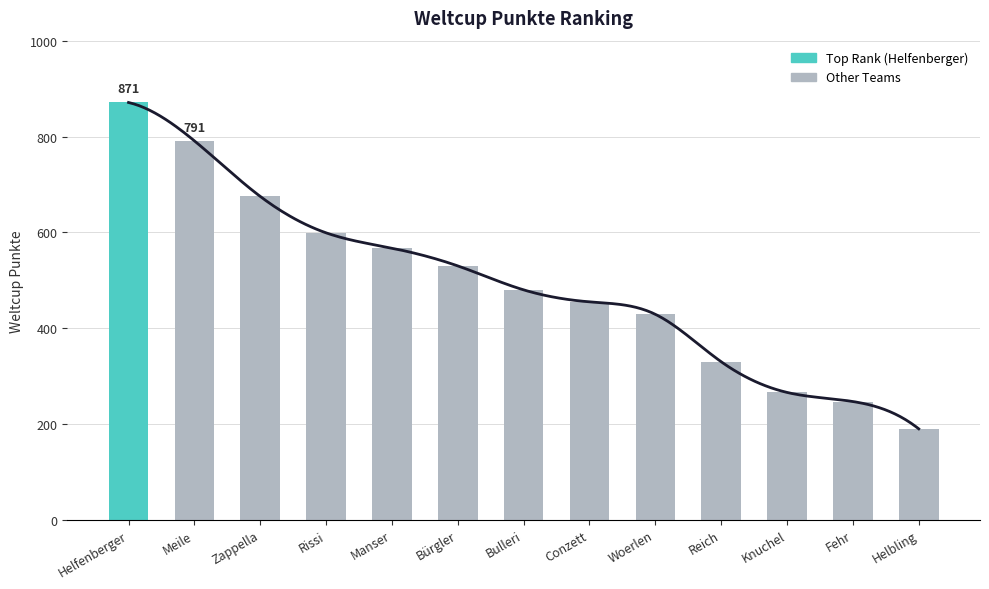

What position from the right is Knuchel?

3